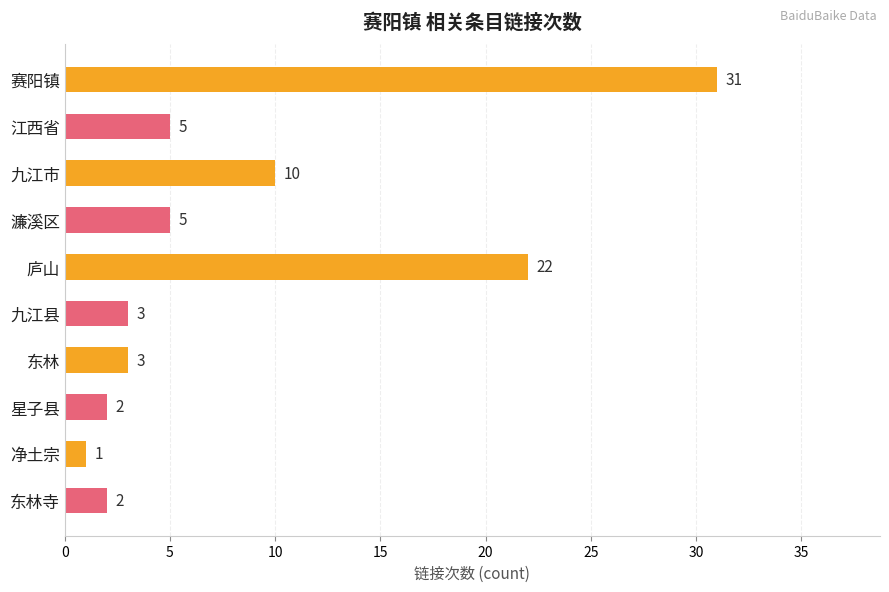

What is the maximum value shown in the chart?

31